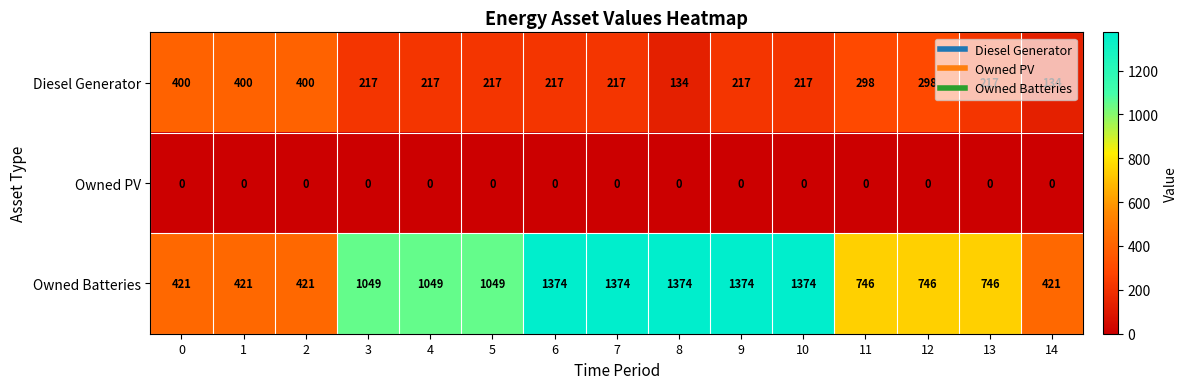

Which series has the largest total across all categories?

Owned Batteries